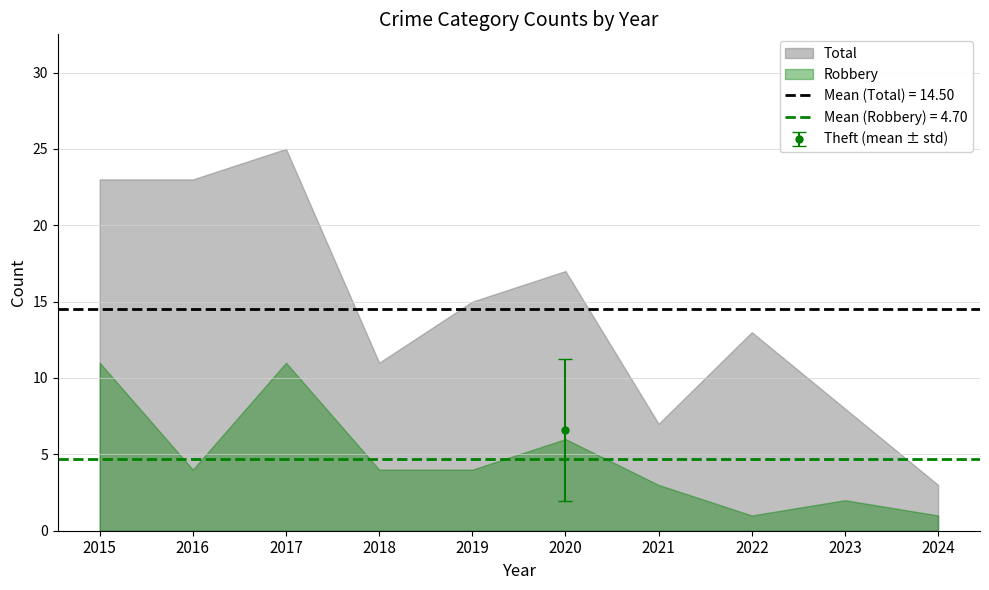

What is the difference between the Total values at 2022 and 2020?

4